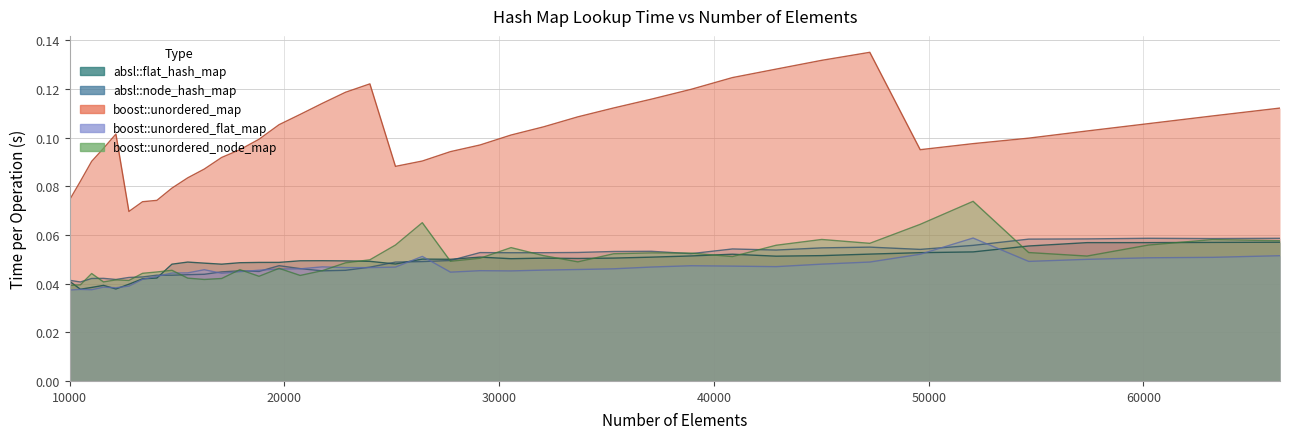

Between 14763 and 38930, which series saw the biggest shift?

boost::unordered_map